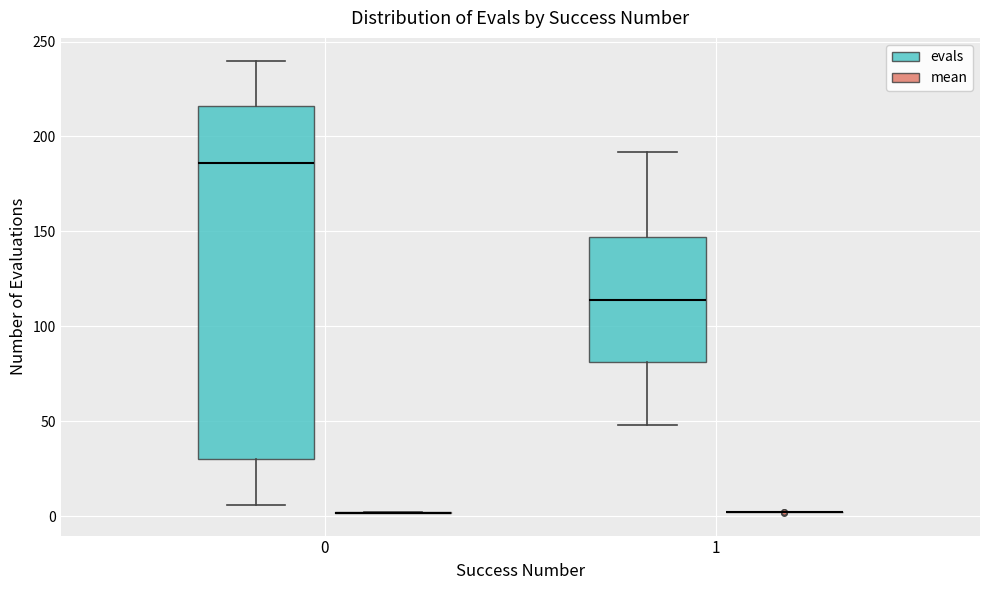

Reading left to right, transcribe this box plot: for each box, give where its median line is, the range the box spans, and where its two whiskers end, as read against the y-axis. The values are not printed on the chart, so give them approximately, as read against the axis.

0 (evals): median 185, box 30 to 215, whiskers 5 to 240
0 (mean): box collapsed to a line at 0, whiskers 0 to 0
1 (evals): median 115, box 80 to 145, whiskers 50 to 190
1 (mean): box collapsed to a line at 0, whiskers 0 to 0